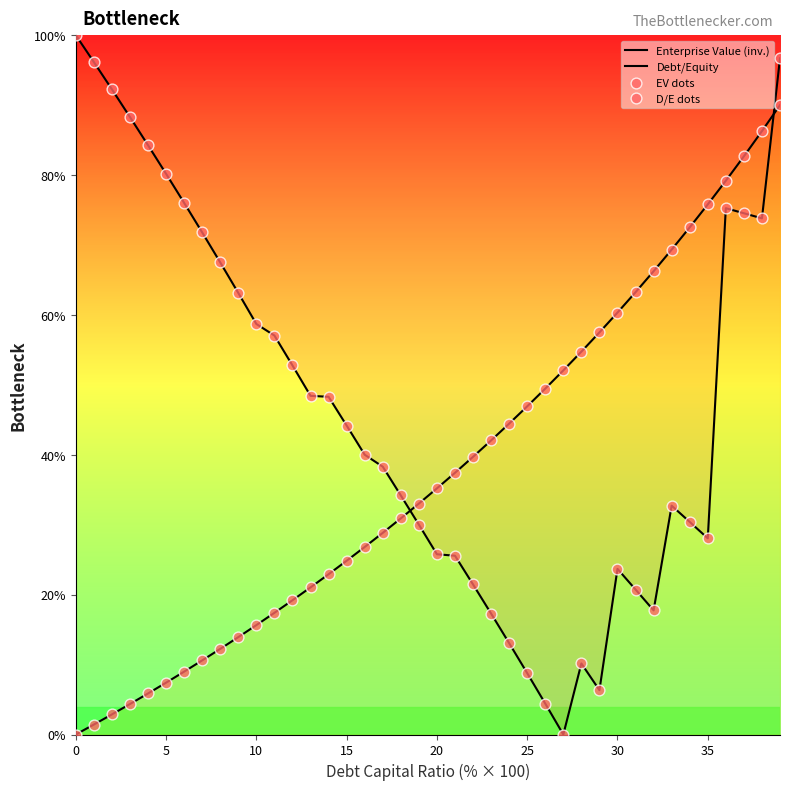

Is the value of EV dots at 36 greater than the value of Enterprise Value (inv.) at 14?

Yes